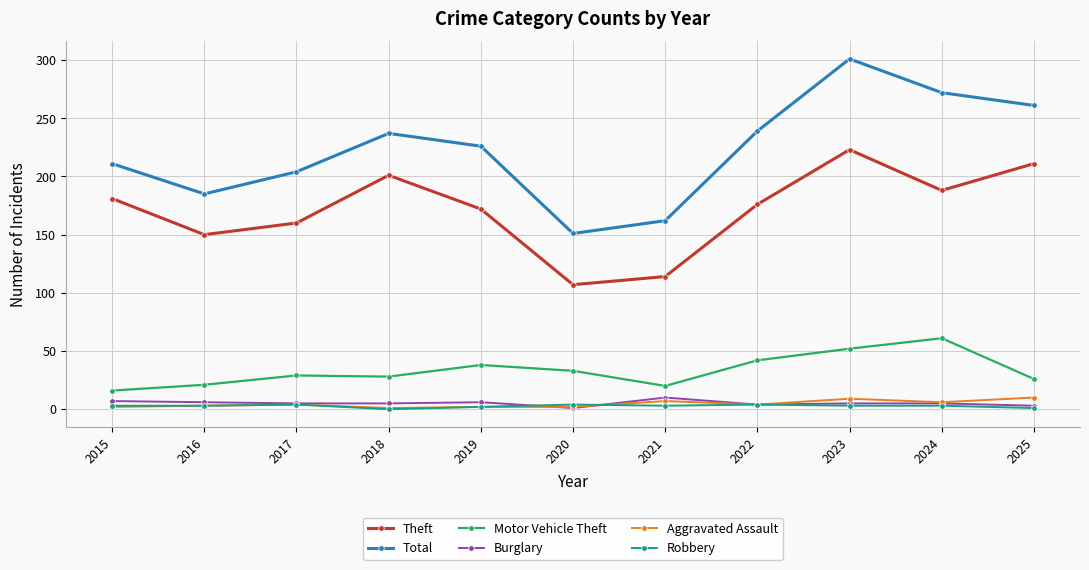

True or false: Motor Vehicle Theft and Robbery intersect in this chart.

False